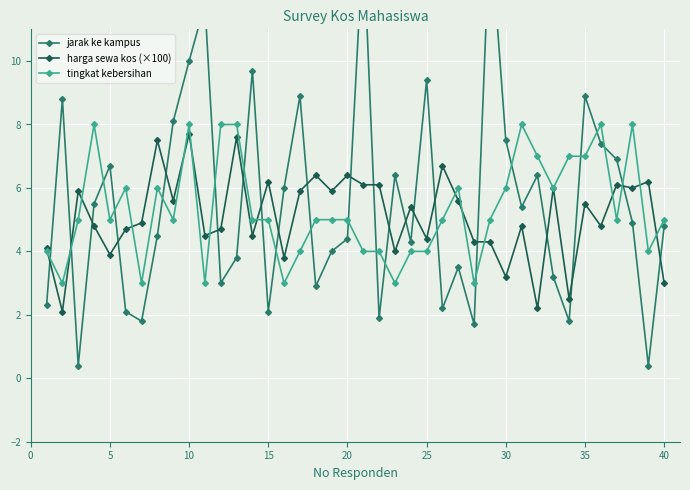

True or false: harga sewa kos (×100) has more than 0 interior local peaks.

True